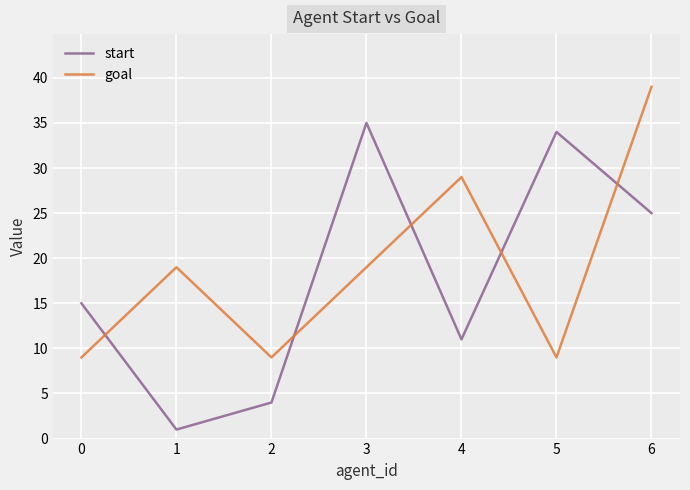

Rank the series at 1 from lowest to highest value.

start, goal